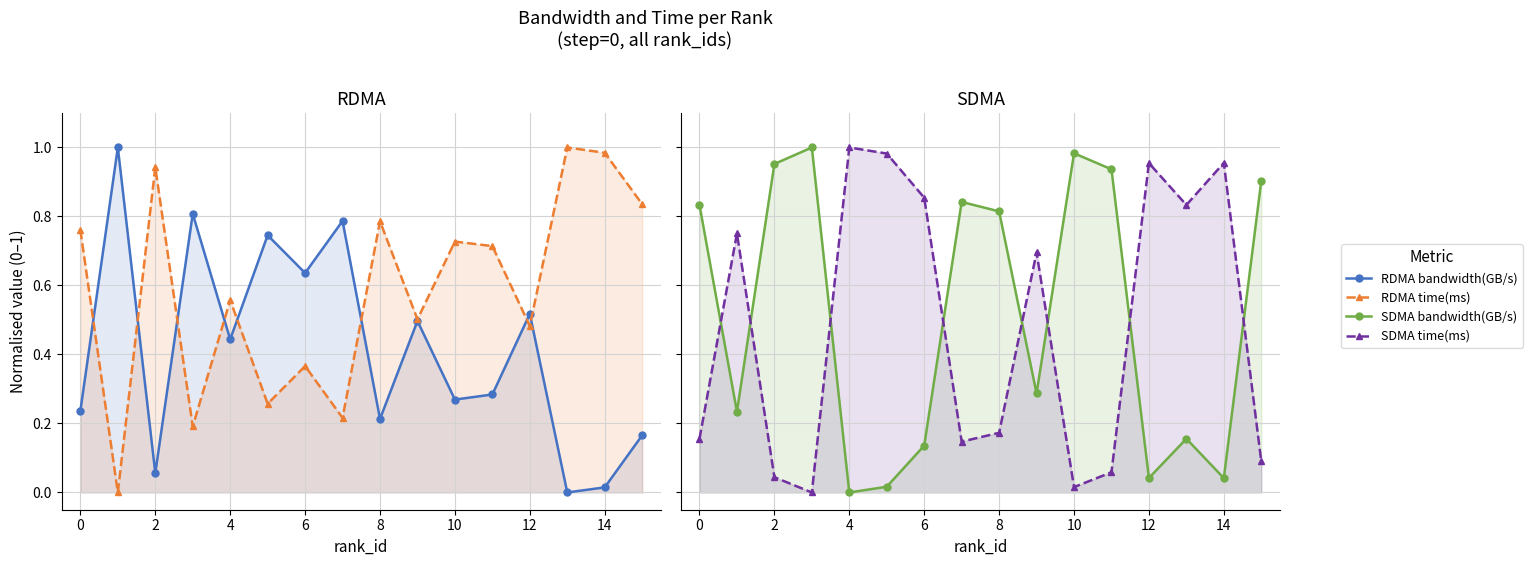

How many lines are shown in the chart?

4